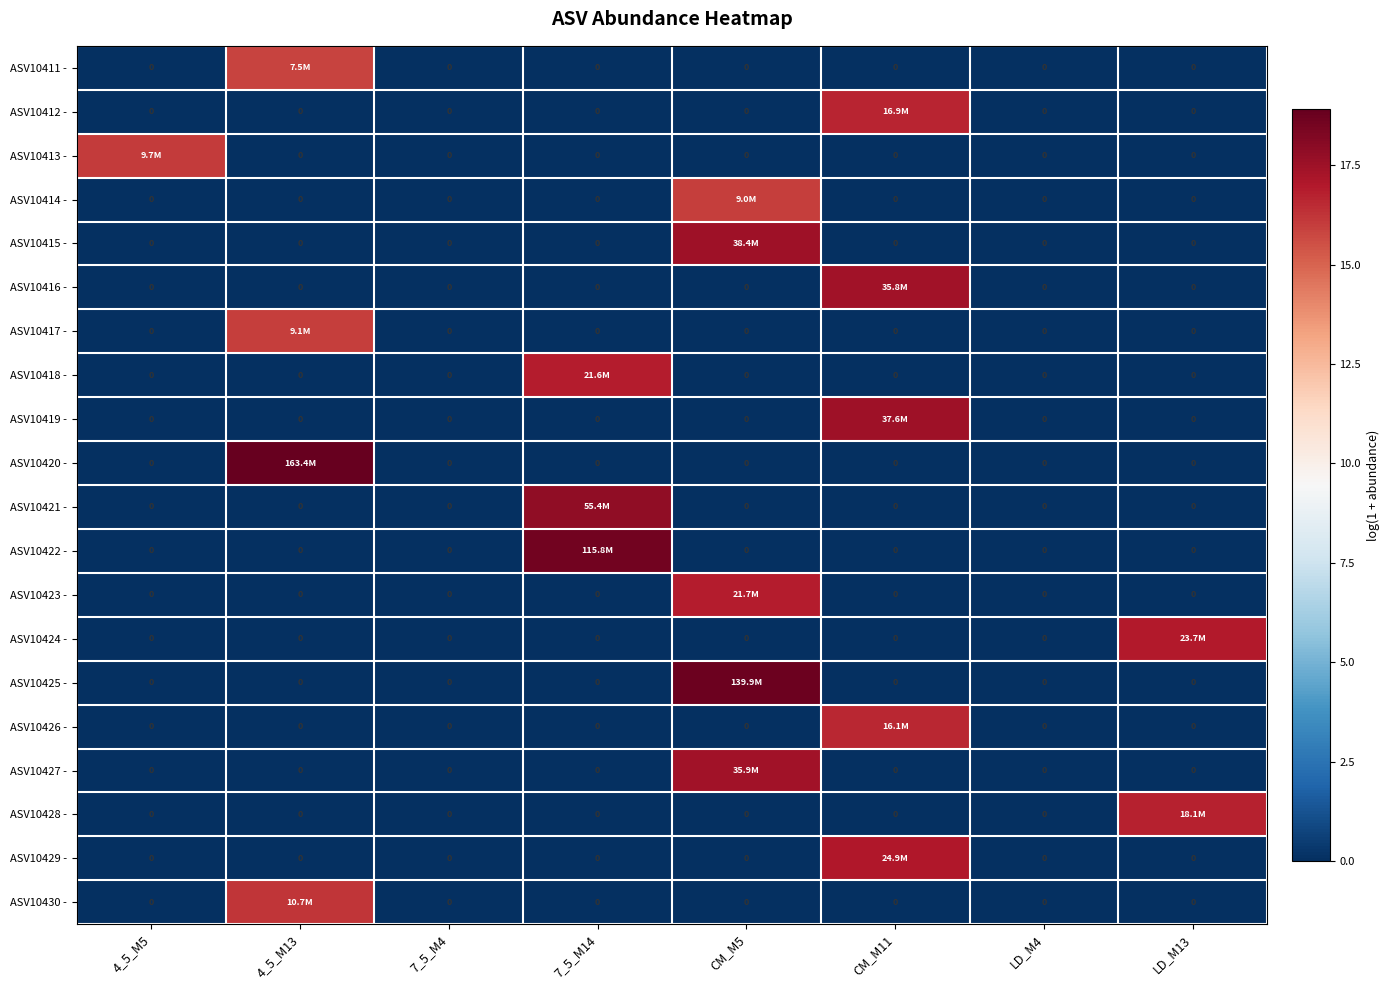

What is the total value across all series at CM_M11?

85.1